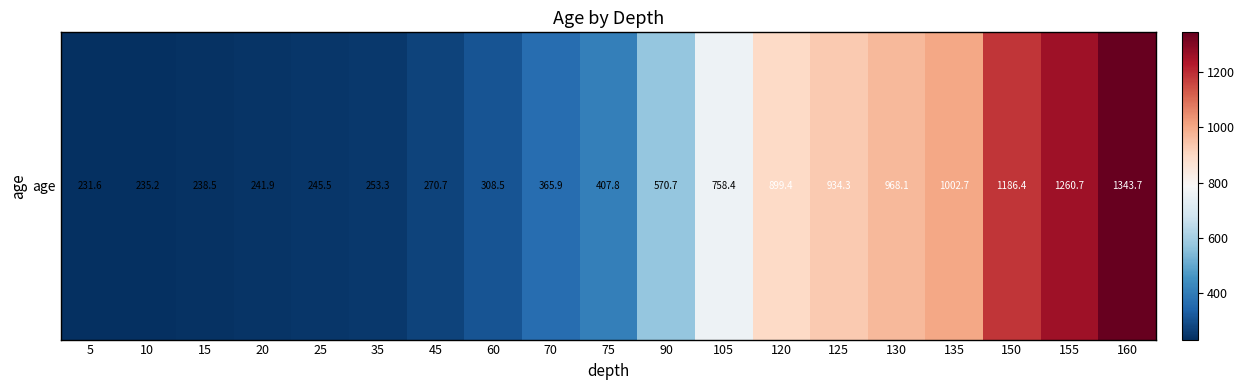

List the labels in order of value, largest first.

160, 155, 150, 135, 130, 125, 120, 105, 90, 75, 70, 60, 45, 35, 25, 20, 15, 10, 5